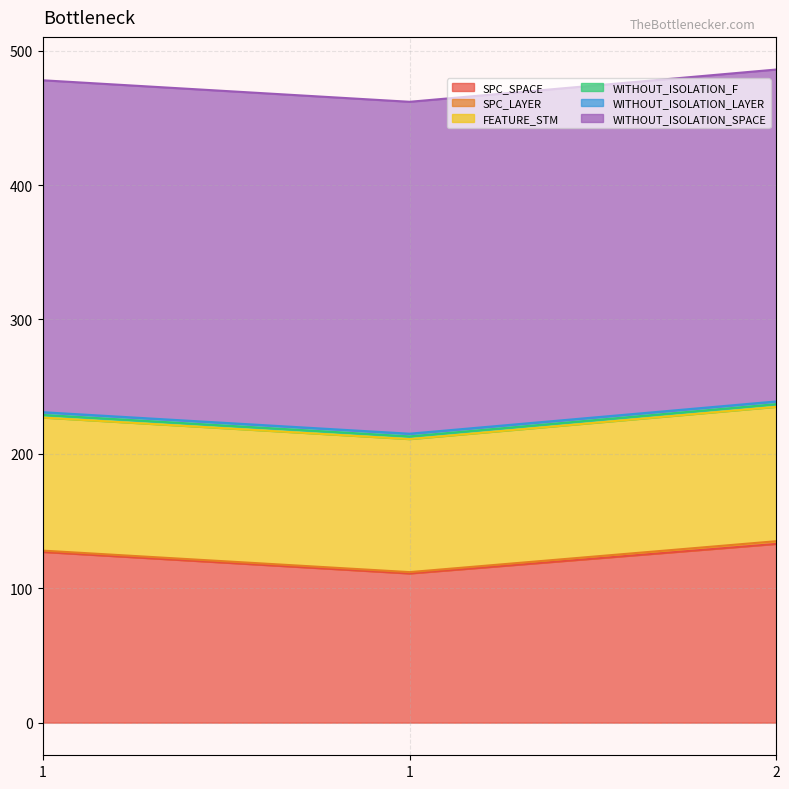

Count the number of categories in the chart.

3